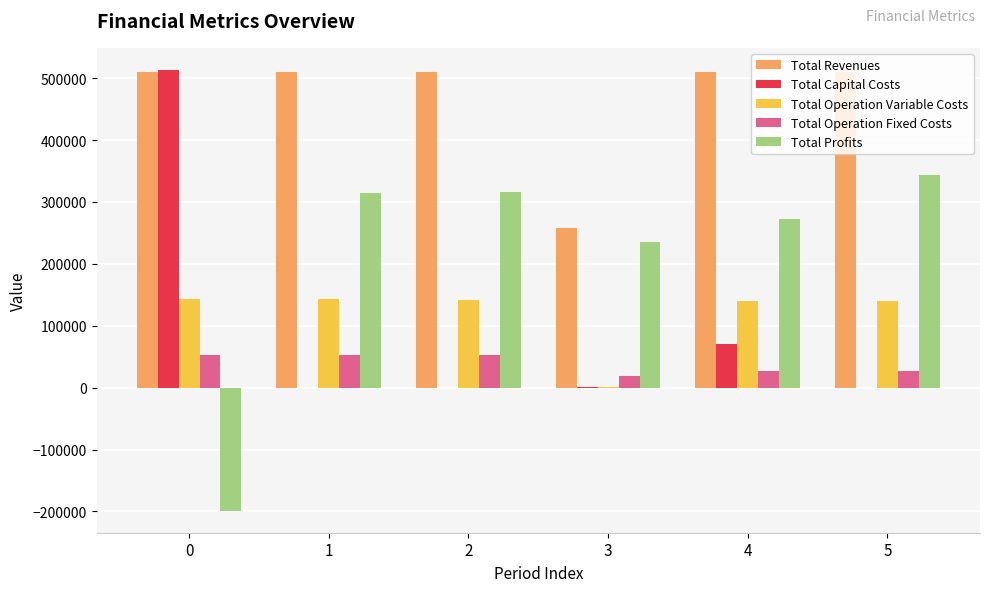

What is the sum of all Total Revenues values?

2807177.9